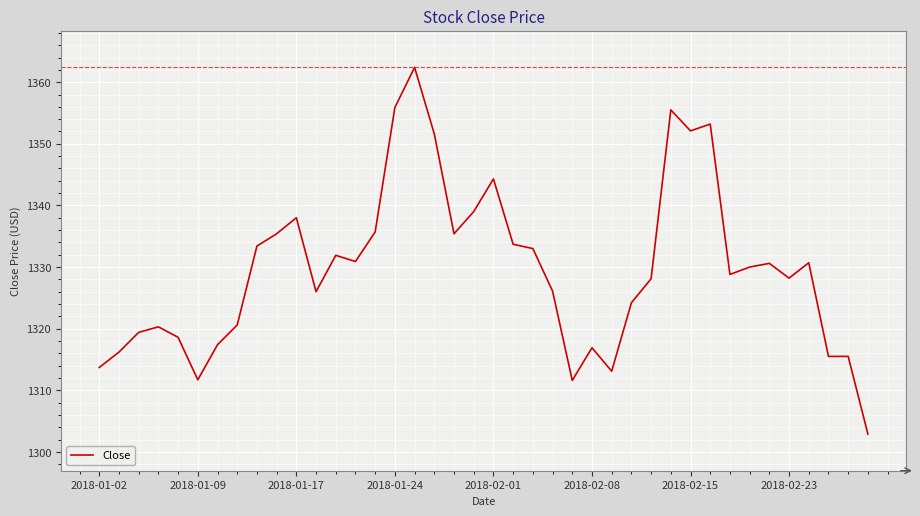

What is the maximum value shown in the chart?

1362.4